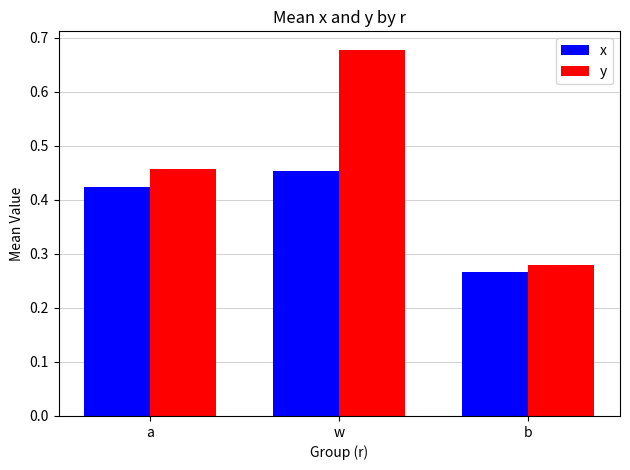

Which series has the widest spread of values?

y